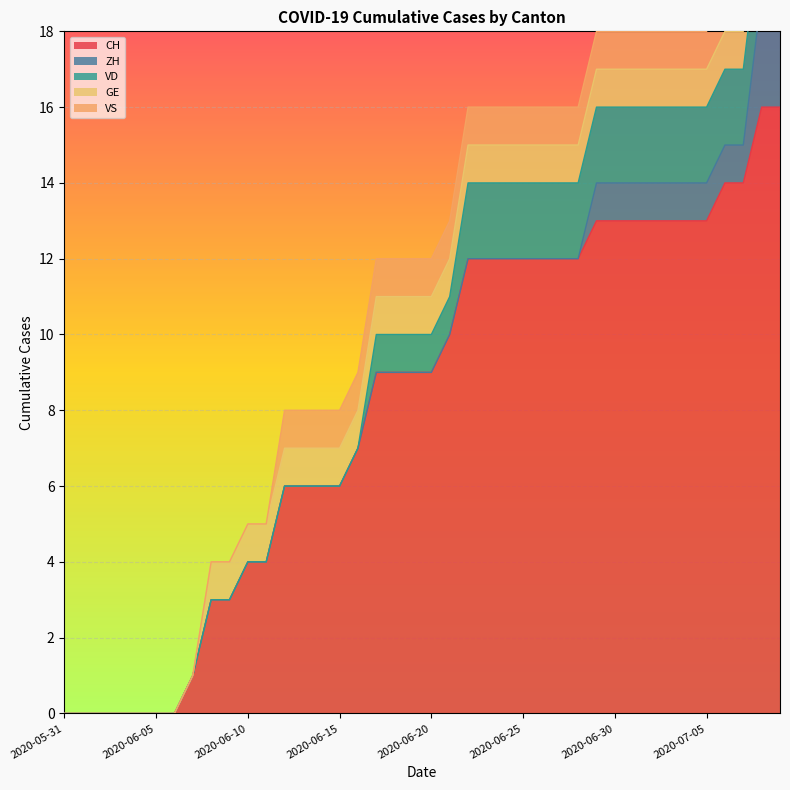

Is it true that ZH equals 0 at 2020-06-09?

True